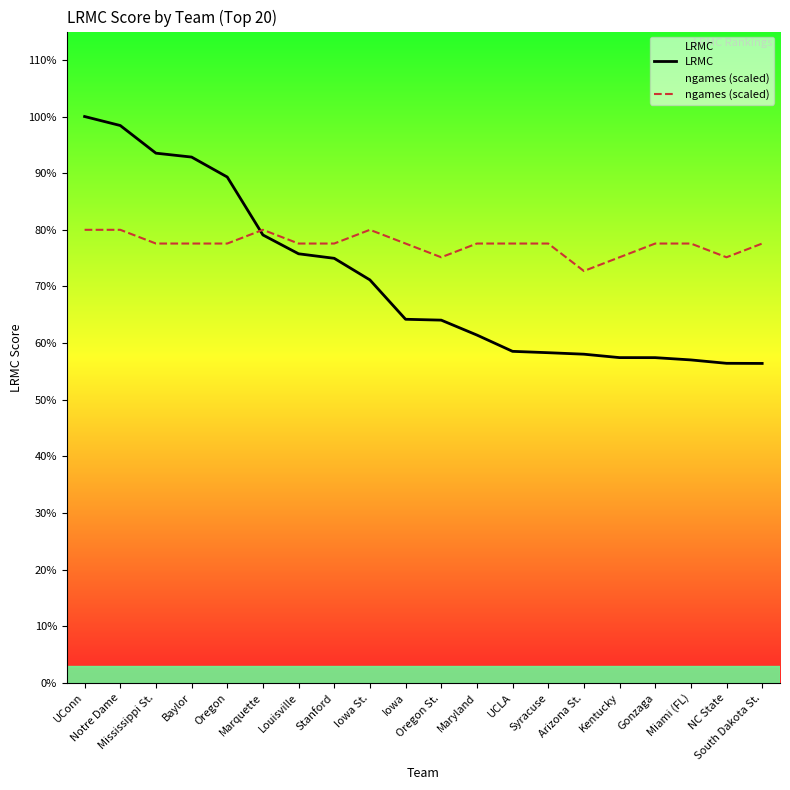

Which series changed the most between Oregon and Arizona St.?

LRMC